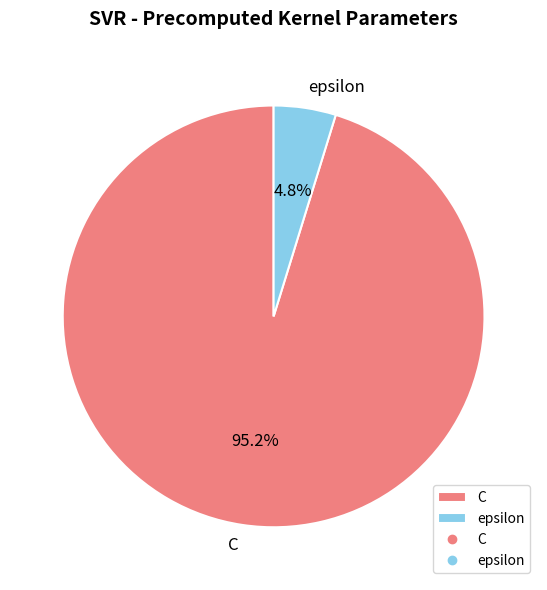

What is the smallest slice in the pie chart?

epsilon